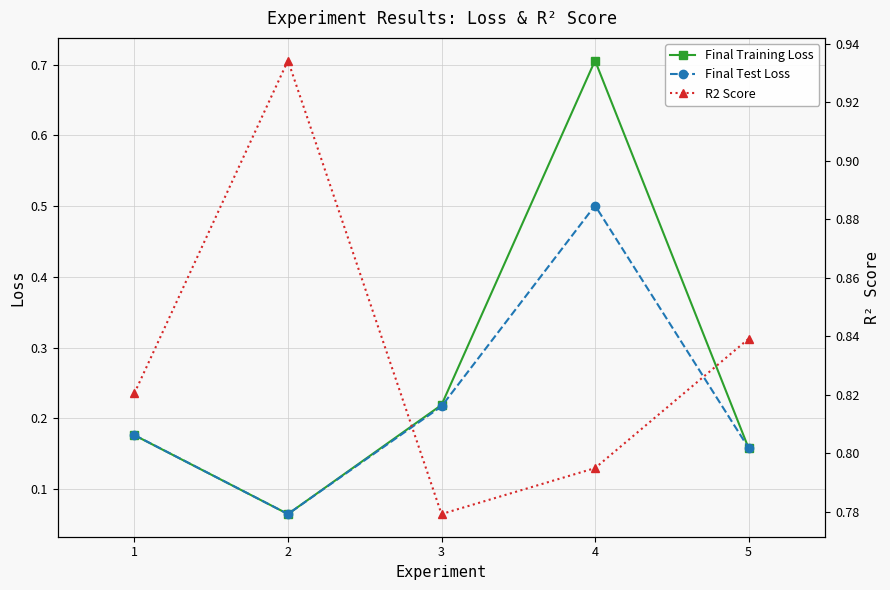

Is it true that R2 Score equals 0.3 at 1?

False